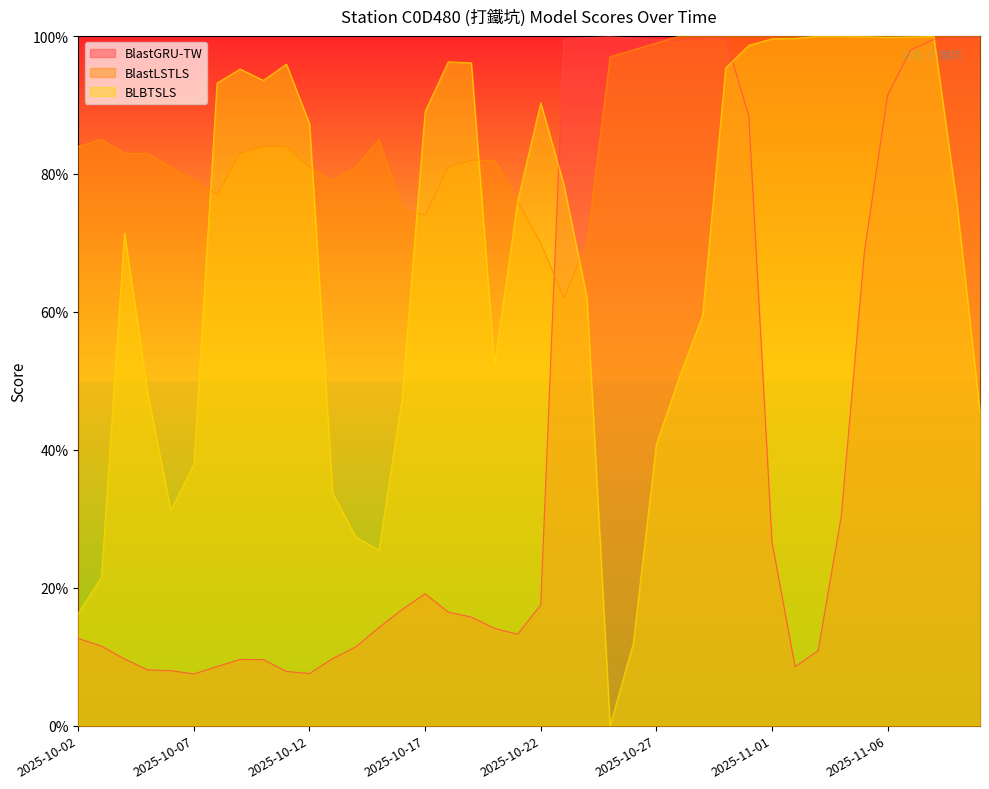

What is the value of the BLBTSLS point at the 33rd from the left?

1.0